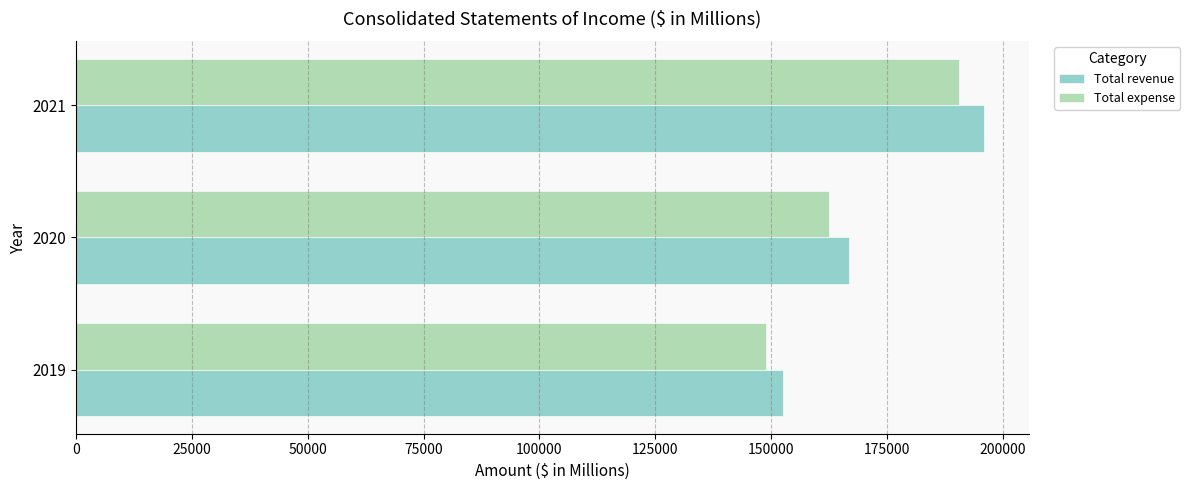

The value of Total expense at 2019 is 148877. True or false?

True